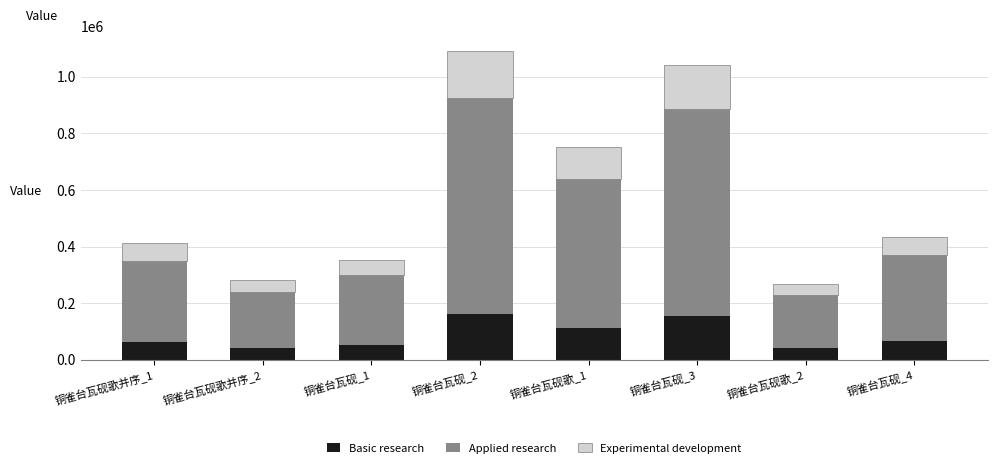

What is the difference between the maximum and second lowest values in the Basic research series?

121262